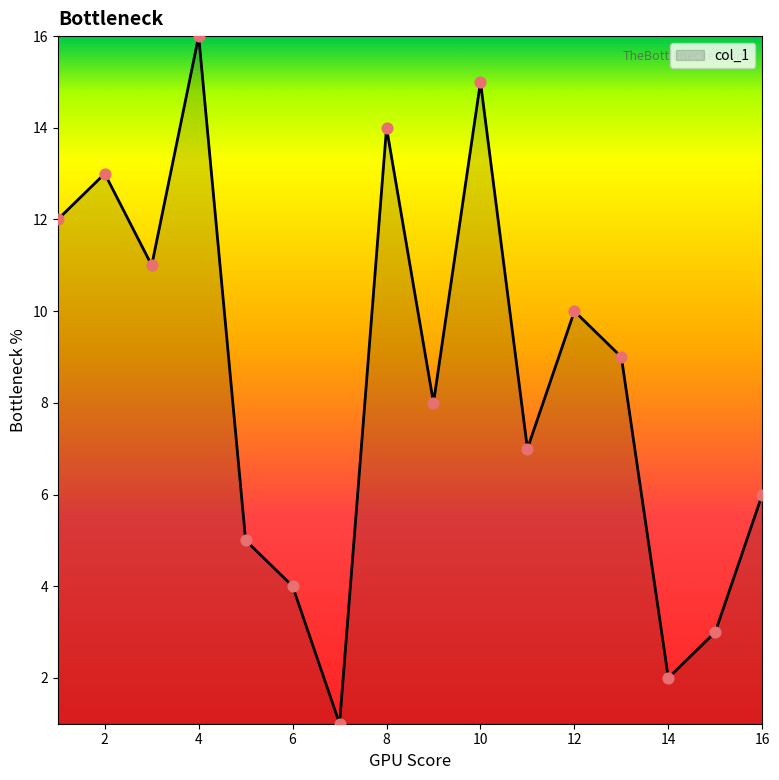

How many lines are shown in the chart?

1